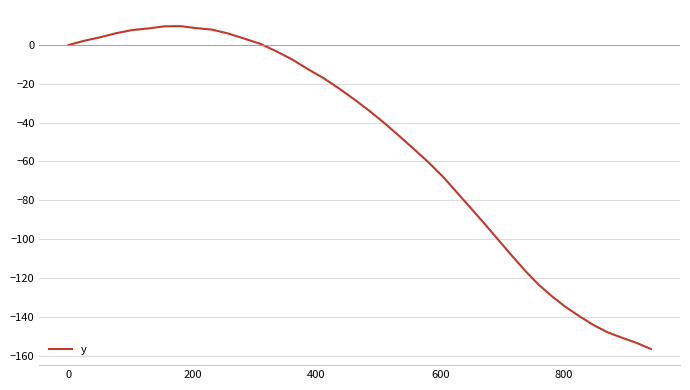

What is the difference between the maximum and minimum values?

166.3